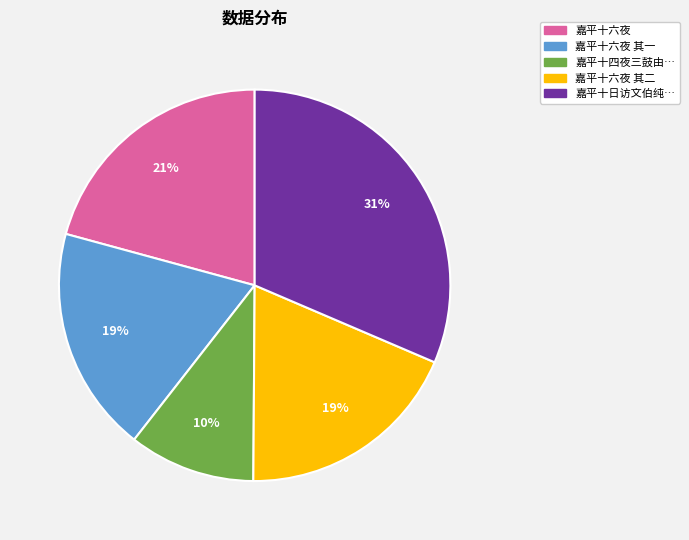

Count the number of slices in the pie.

5